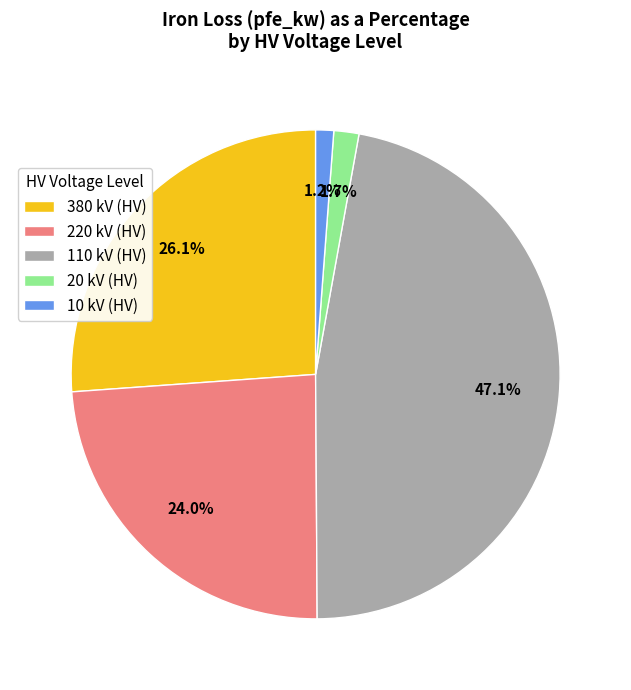

Which category has the biggest portion of the pie?

110 kV (HV)